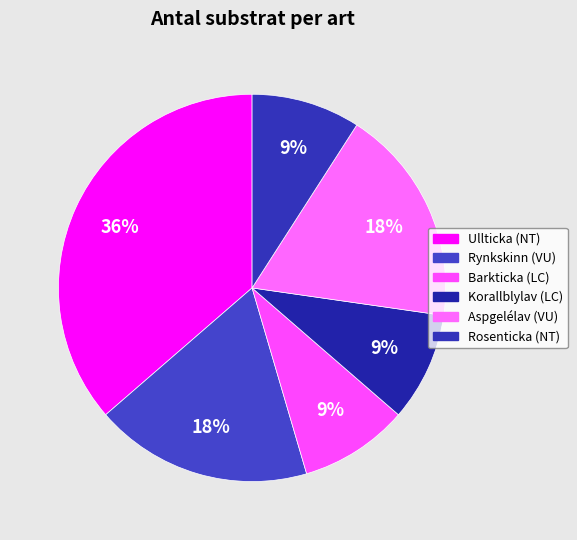

Count the number of slices in the pie.

6